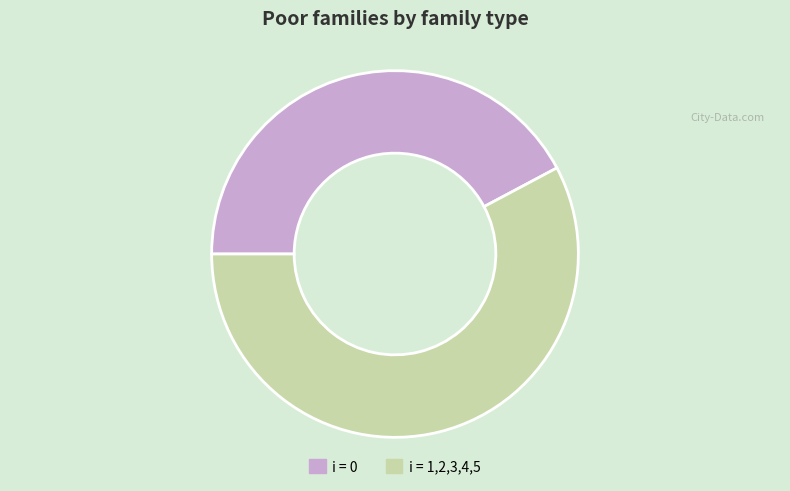

Does i = 0 account for over 50% of the chart?

No